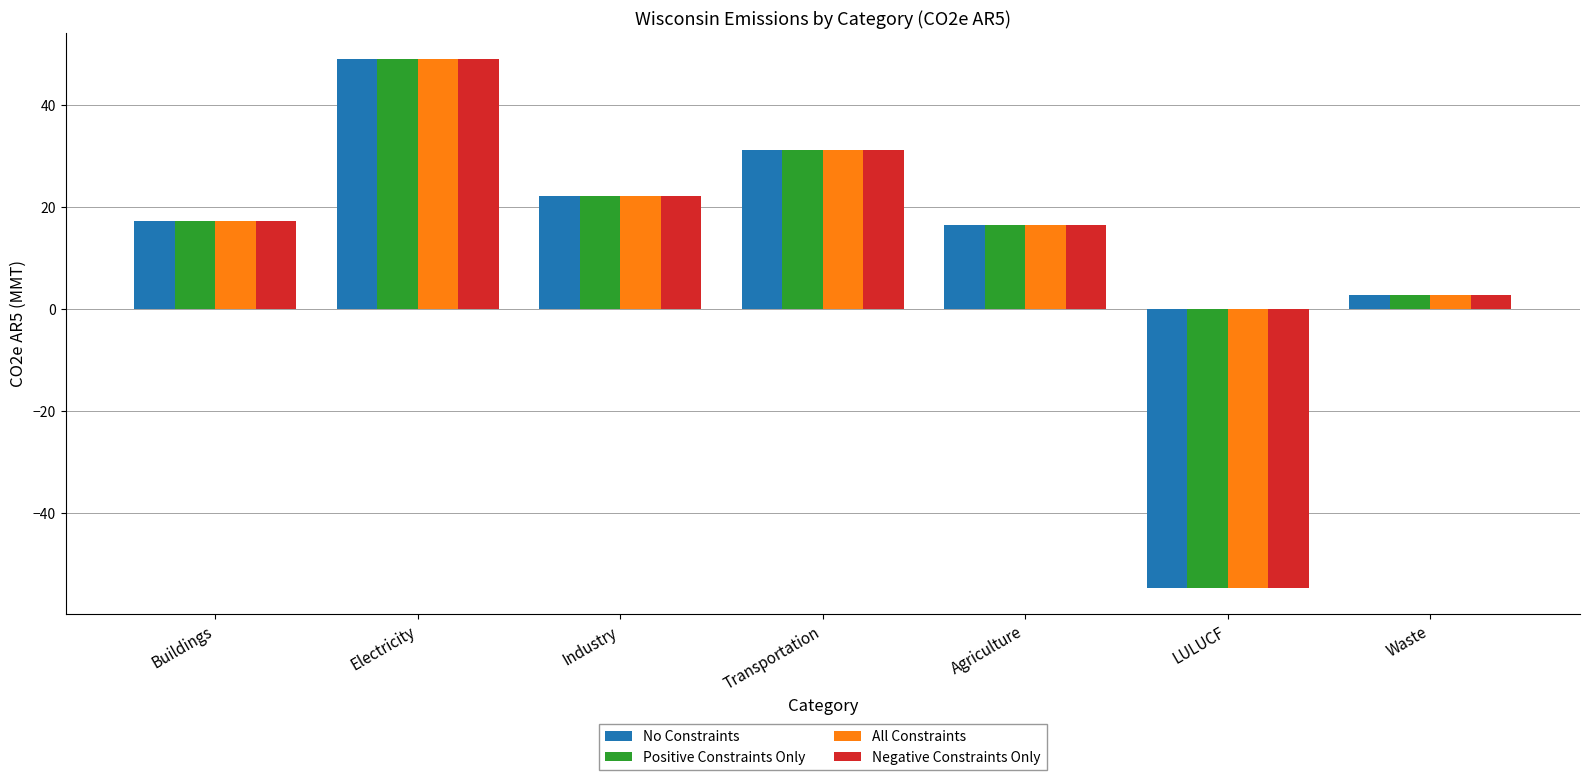

Reading left to right, what are all the values shown in this chart?

No Constraints: 17.3	49.0	22.1	31.2	16.4	-54.6	2.8
Positive Constraints Only: 17.3	49.0	22.1	31.2	16.4	-54.6	2.8
All Constraints: 17.3	49.0	22.1	31.2	16.4	-54.6	2.8
Negative Constraints Only: 17.3	49.0	22.1	31.2	16.4	-54.6	2.8